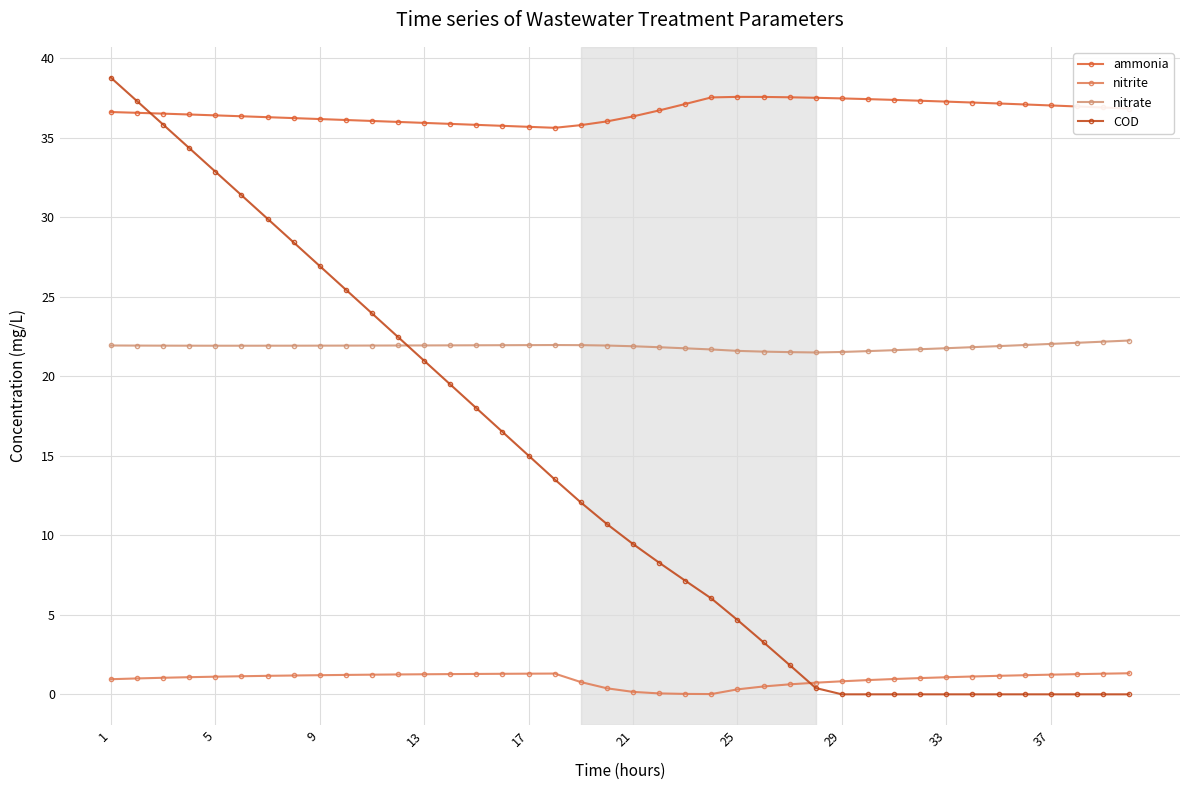

Does the chart display data point markers on the line(s)?

Yes